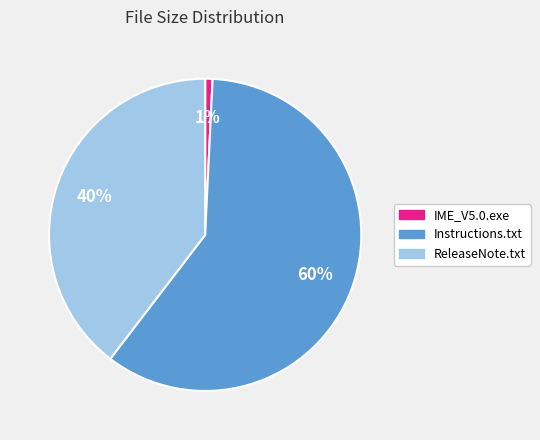

Which slice is the largest?

Instructions.txt